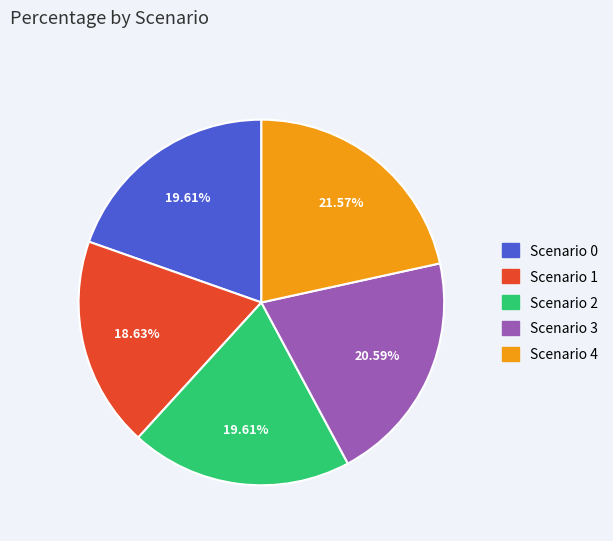

Count the number of slices in the pie.

5